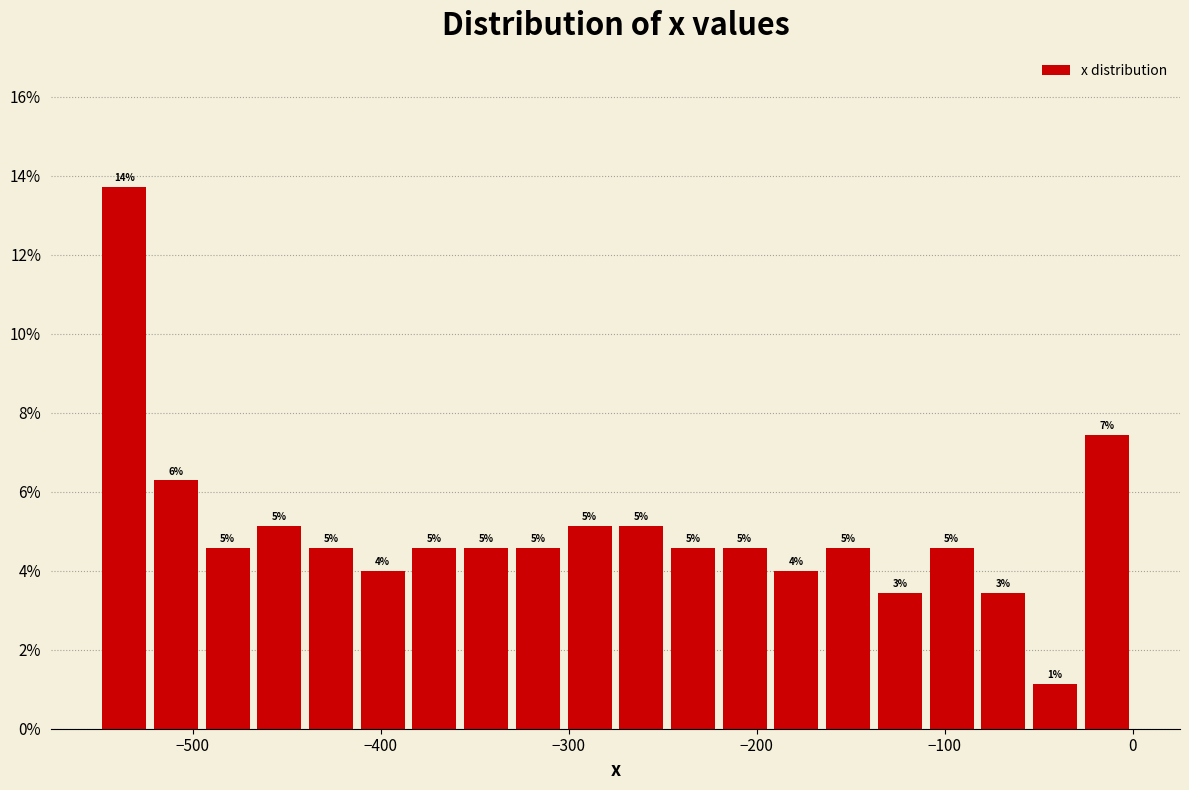

Read against the x-axis, roughly where is the centre of the tallest bar?

-540